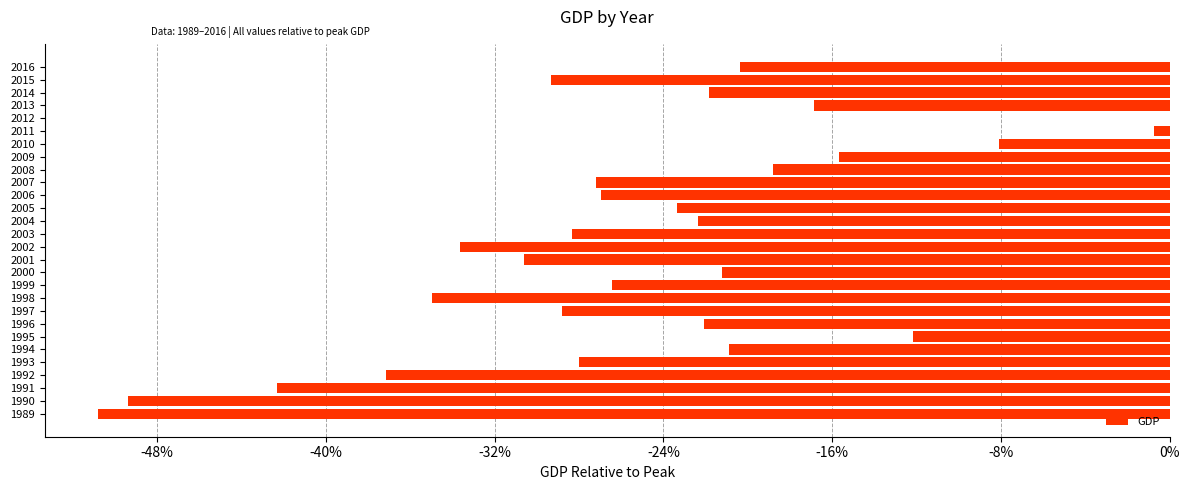

Are the bars horizontal?

Yes